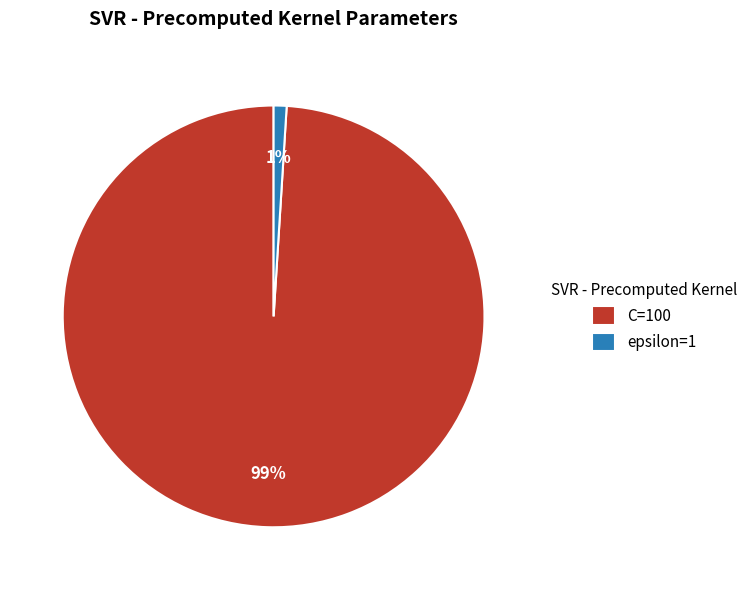

Which has a higher value, C=100 or epsilon=1?

C=100